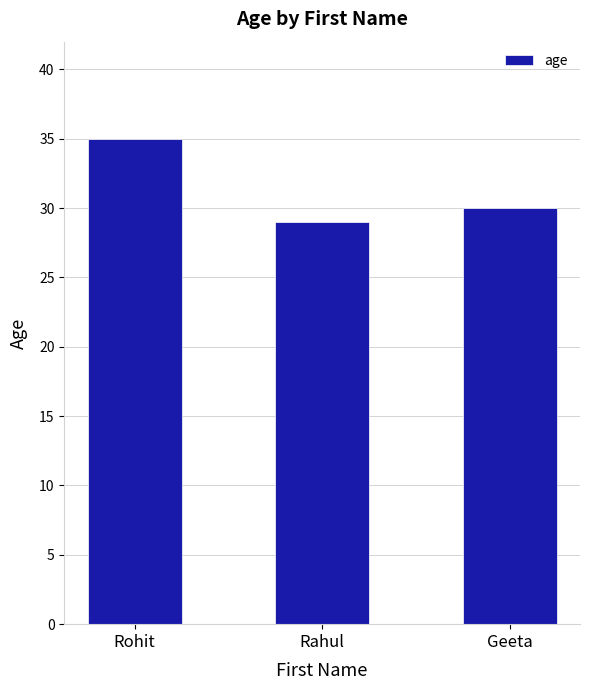

List the labels in order of value, smallest first.

Rahul, Geeta, Rohit